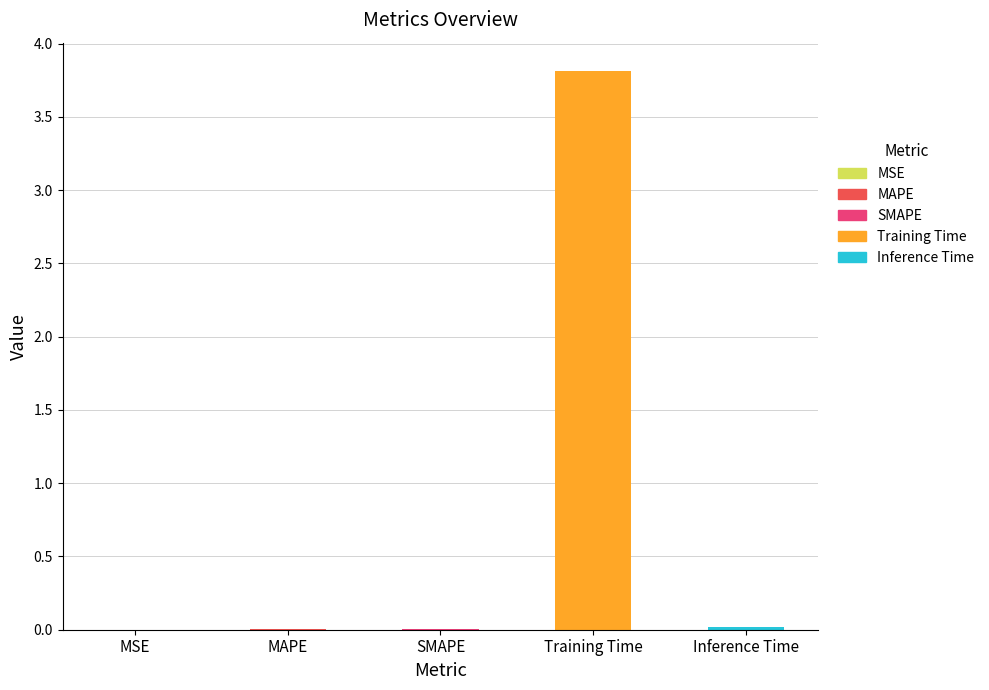

Which label corresponds to the smallest value in the chart?

MSE